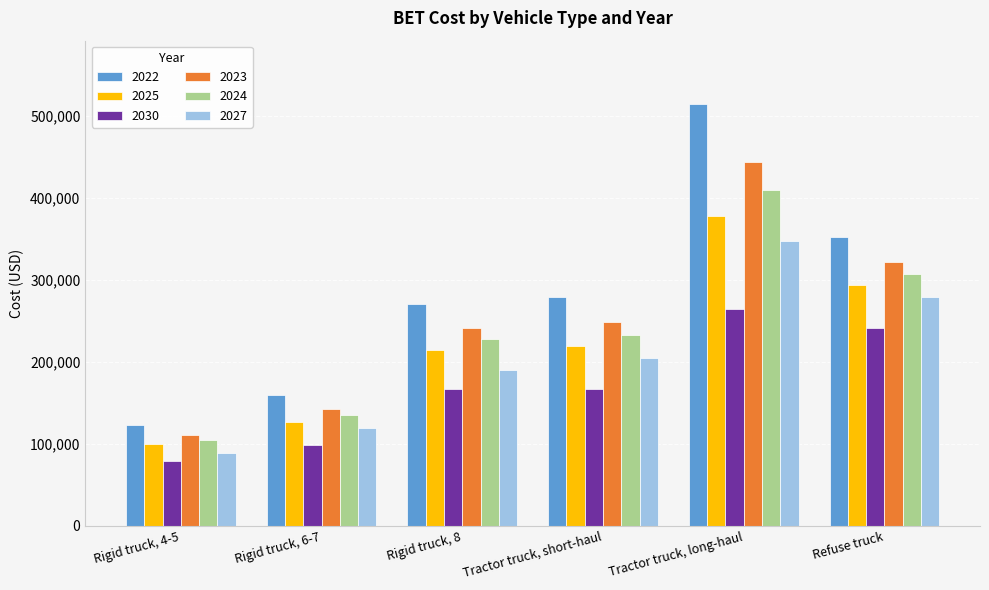

What is the average value of the 2030 series?

169179.1